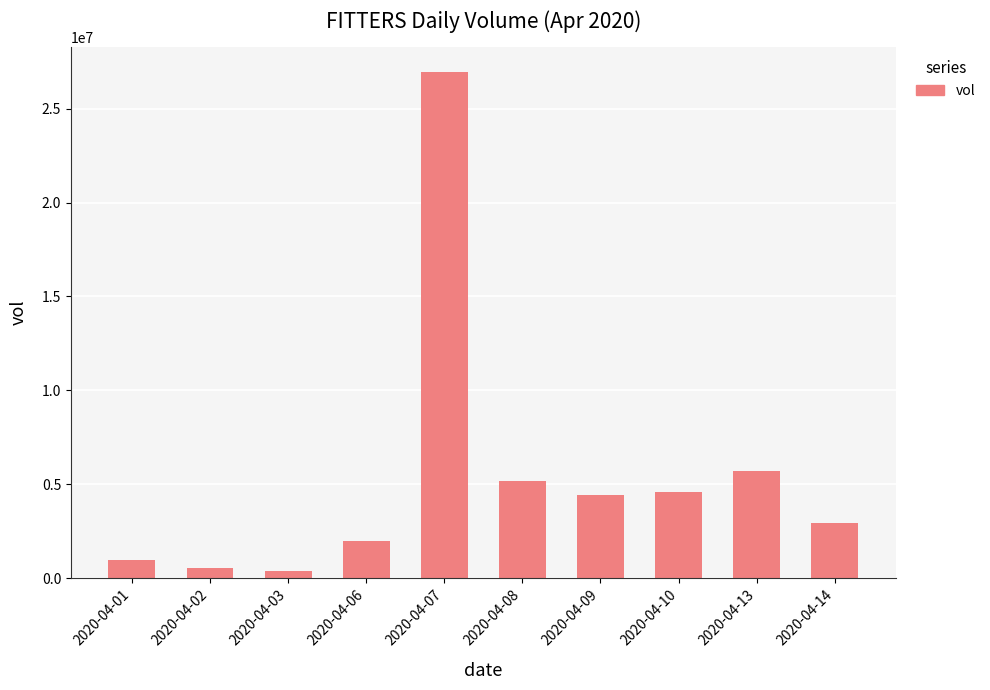

What is the sum of all values?

53557200